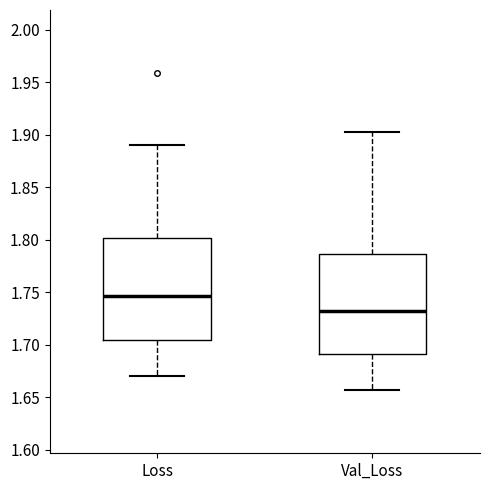

Where does the upper whisker of the box for Loss end on the y-axis? The values are not printed on the chart, so give them approximately, as read against the axis.

1.890